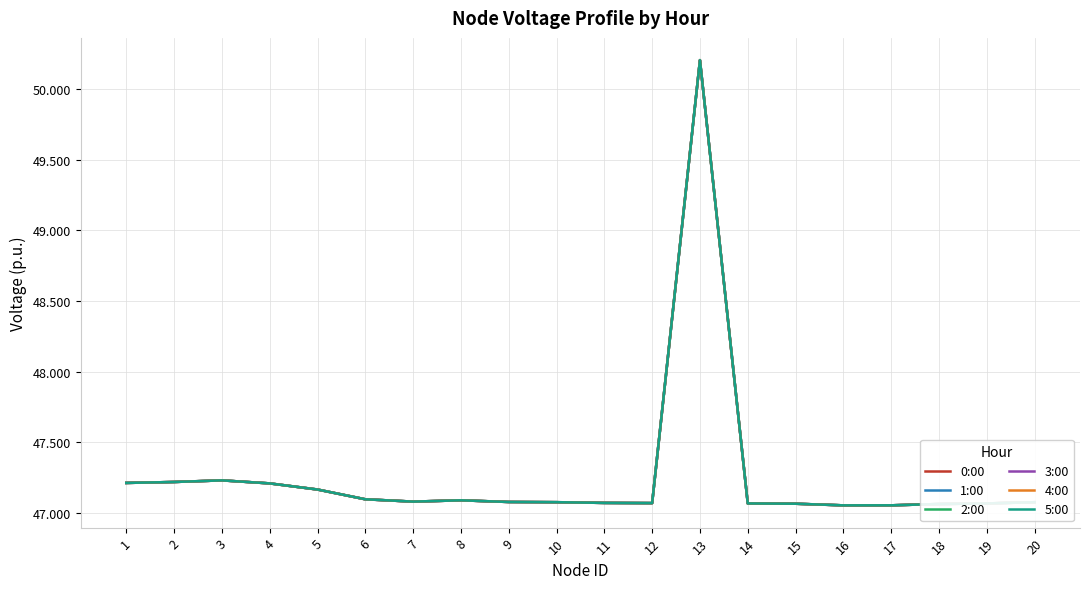

True or false: 1:00 and 3:00 intersect in this chart.

False